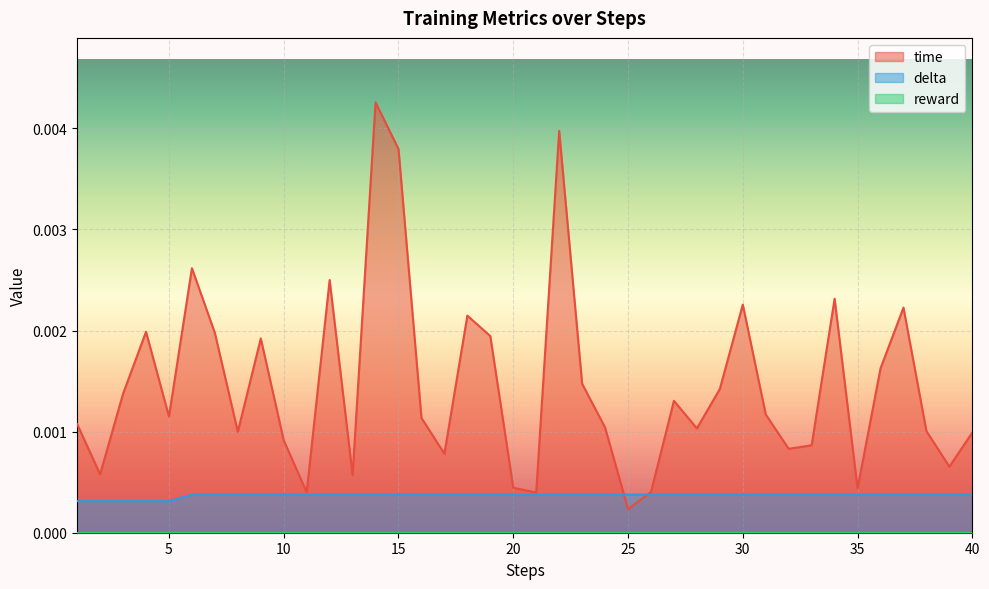

Count the number of data series in this chart.

3